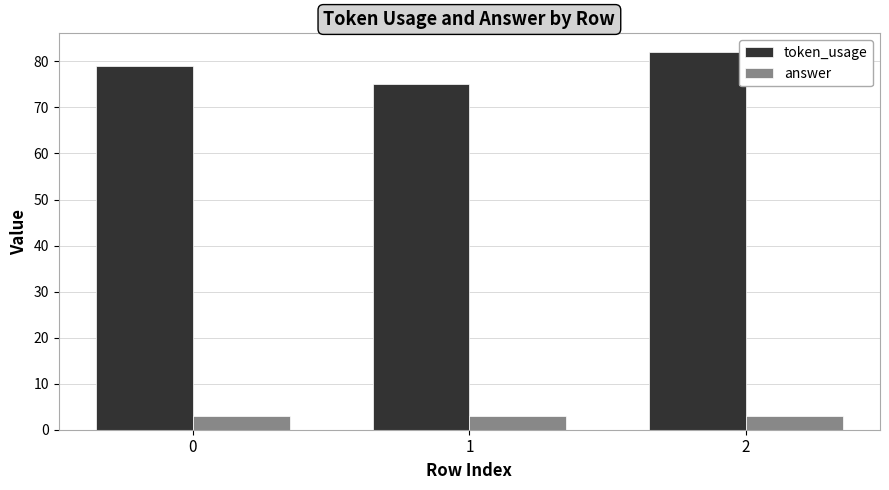

Which series has the largest total across all categories?

token_usage